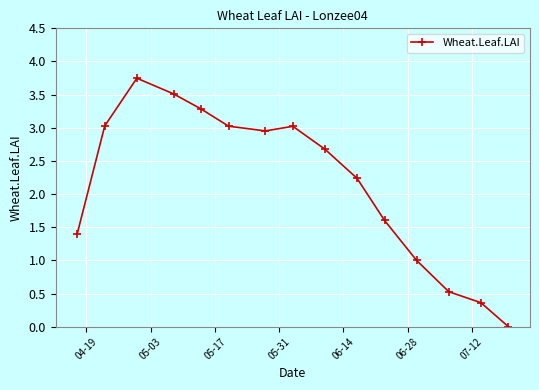

Is this an area chart (filled region under the line)?

No